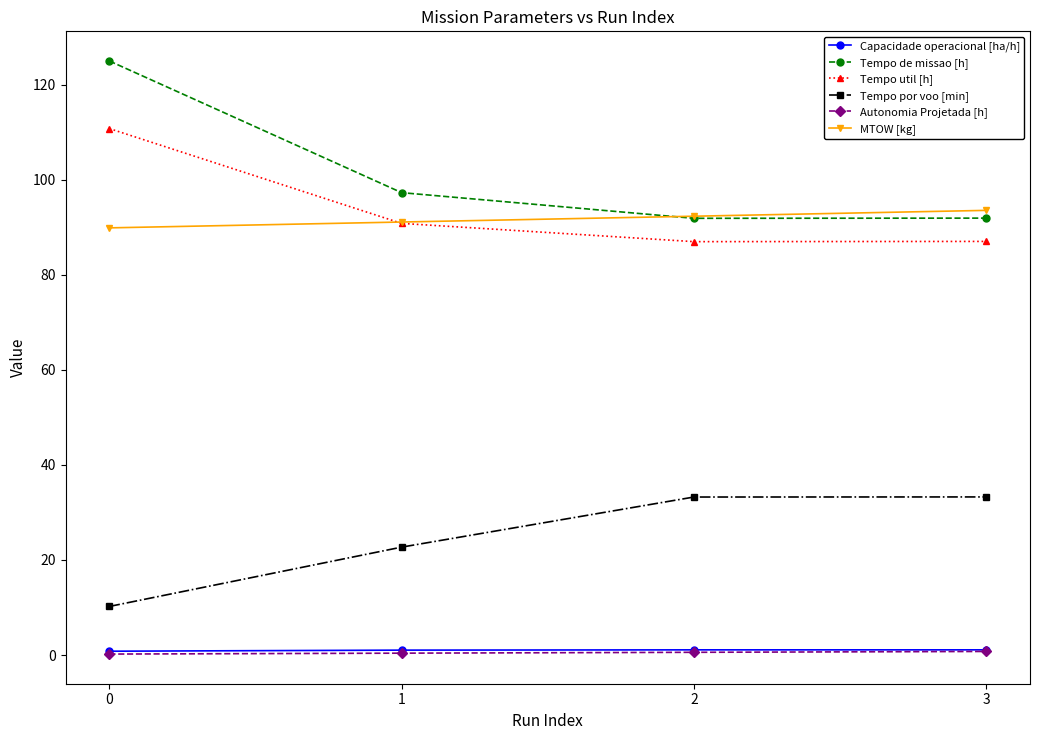

True or false: MTOW [kg] has a value of 149.4 at 1.

False